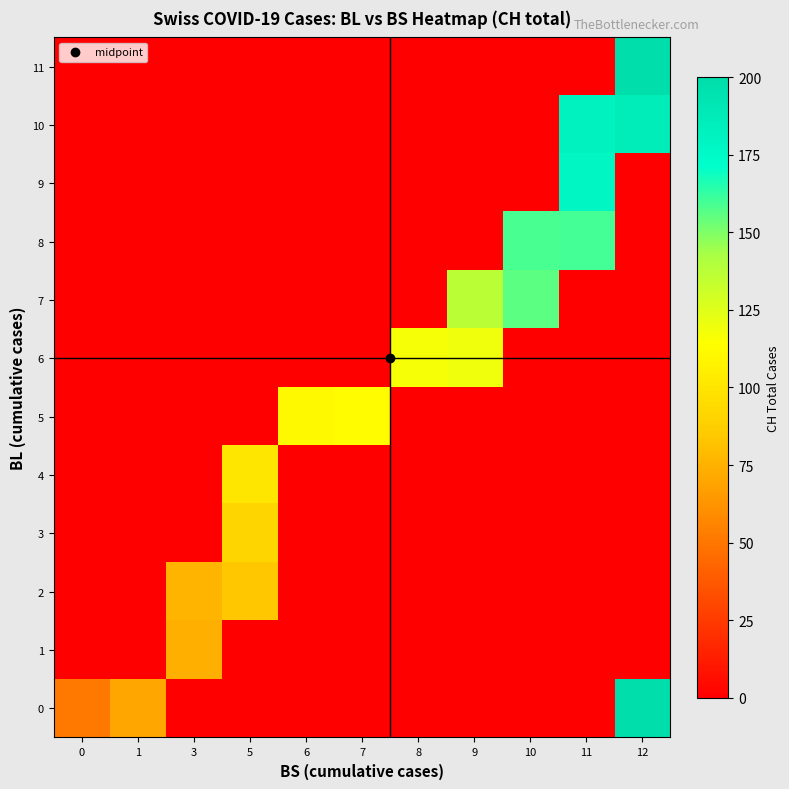

At which category does the chart reach its minimum across all series?

3